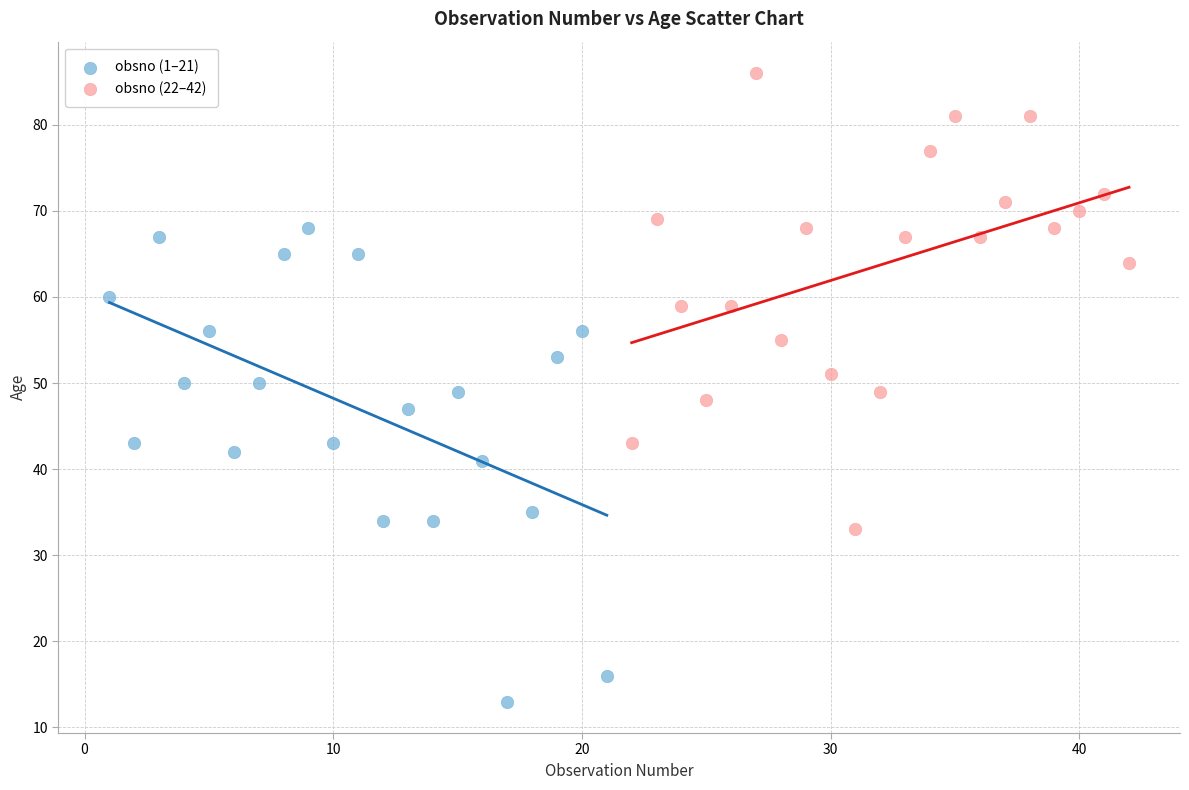

Which series contains the lowest Y value?

obsno (1–21)